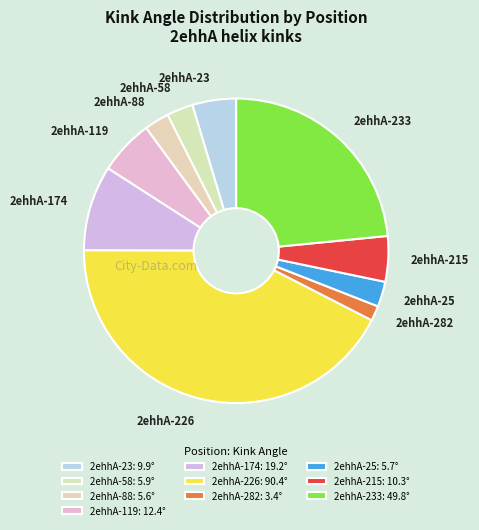

Do 2ehhA-119 and 2ehhA-23 together represent more than half of the pie?

No